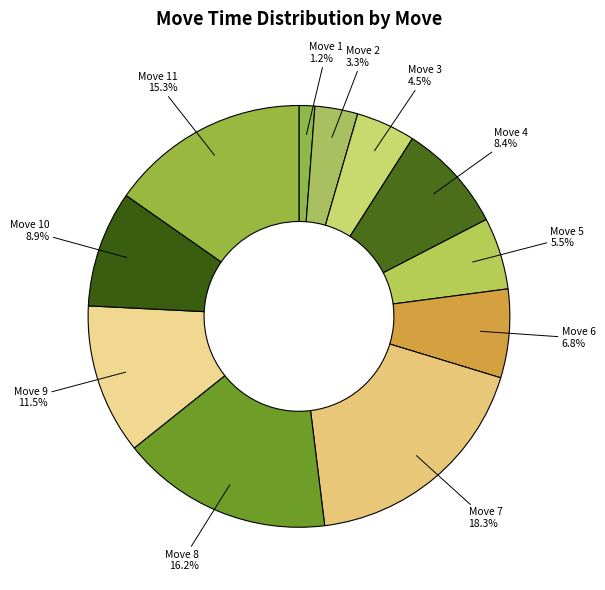

Which category has the smallest portion of the pie?

Move 1